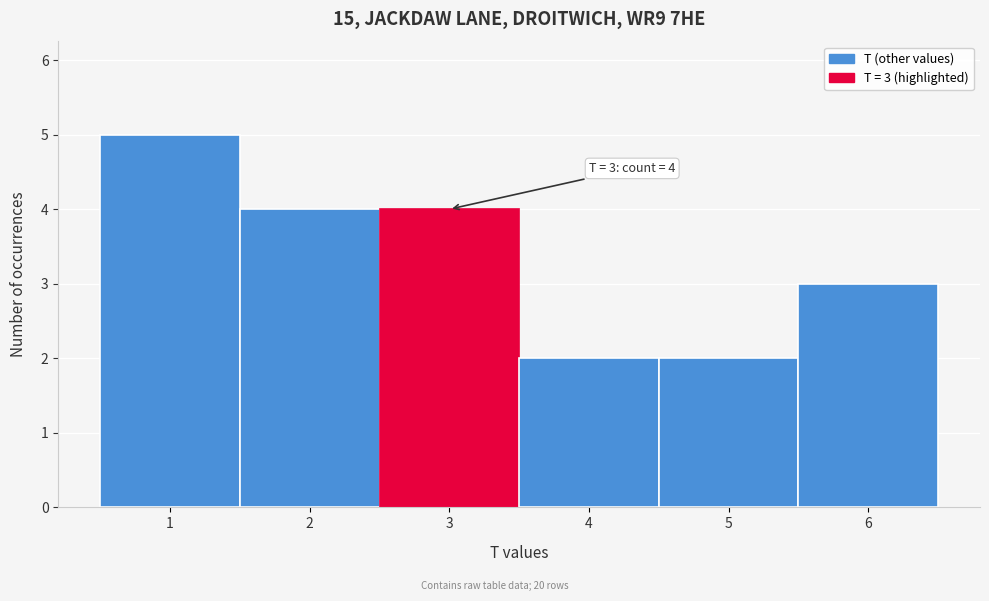

Which range on the x-axis has the tallest bar?

0.5 to 1.5